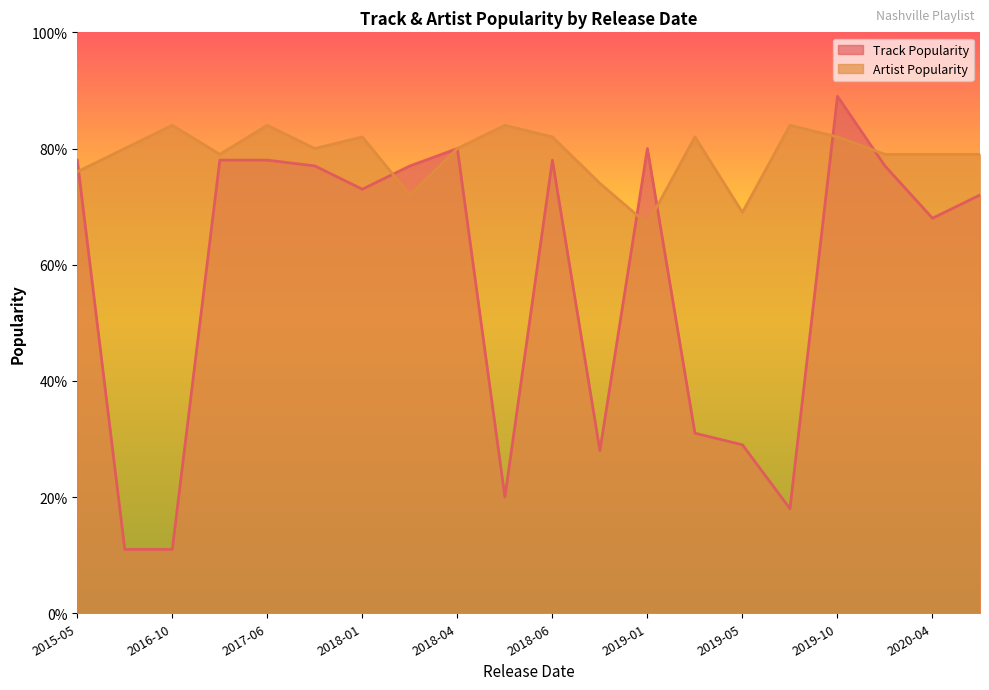

Rank the series by their maximum value, from highest to lowest.

Track Popularity, Artist Popularity